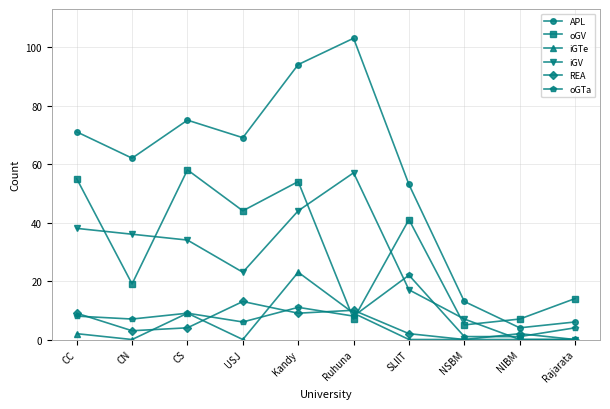

At which category does APL reach its first local peak?

CS